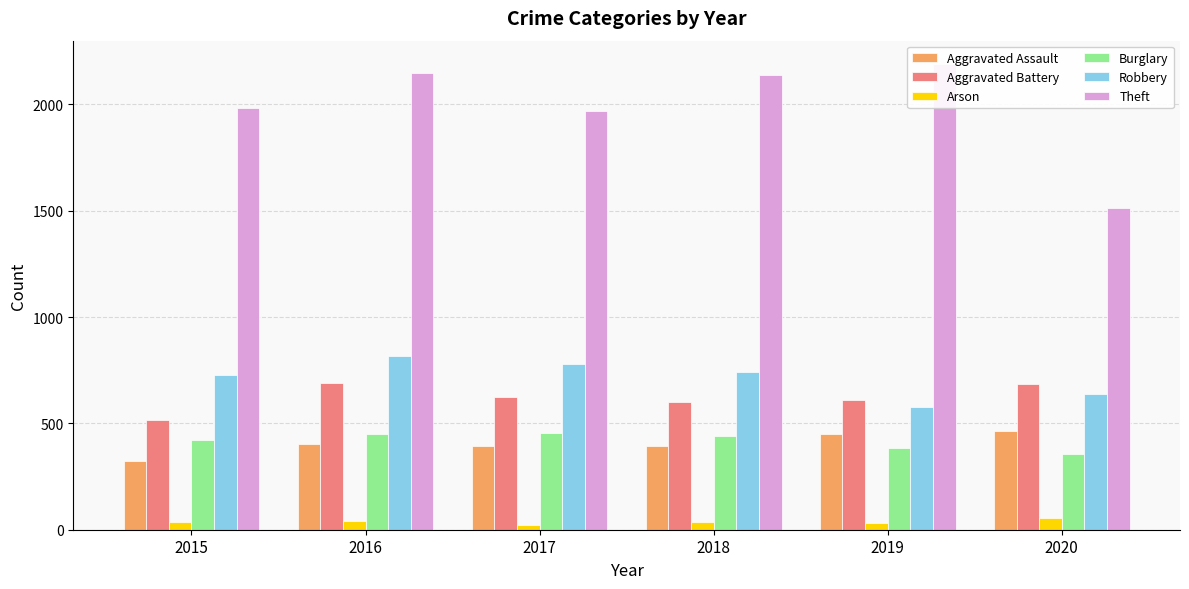

What is the sum of all Aggravated Battery values?

3723